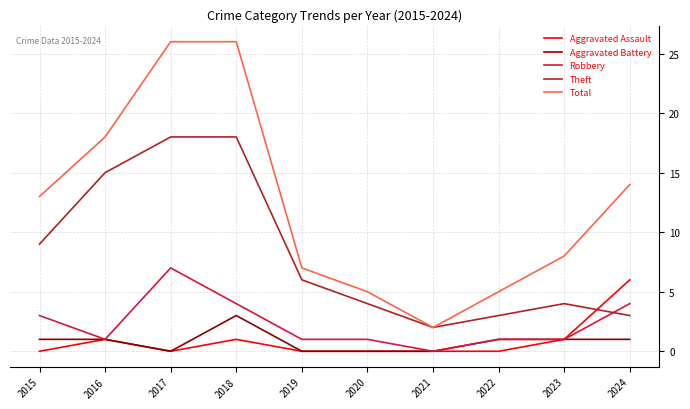

What is the maximum value for Aggravated Assault?

6